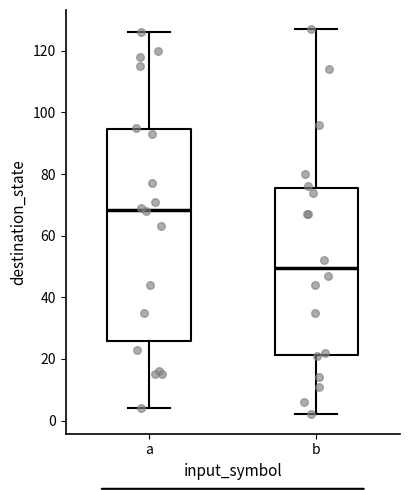

Where is the upper edge of the box for b on the y-axis? The values are not printed on the chart, so give them approximately, as read against the axis.

76